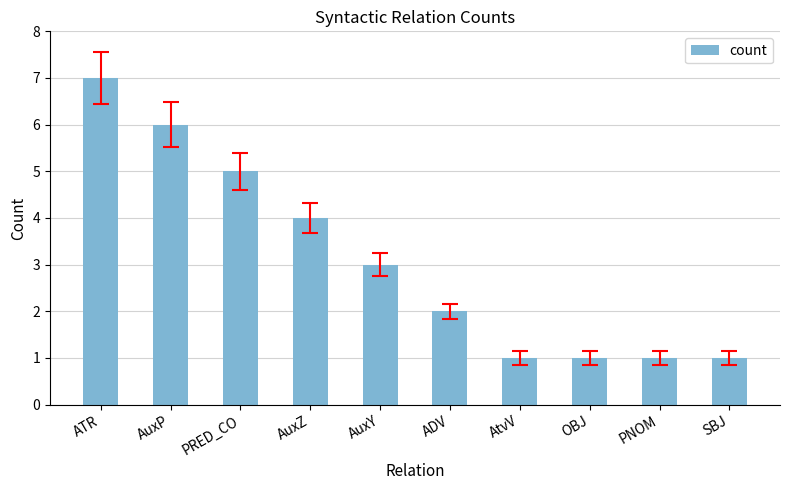

What is the label of the 1st bar from the right?

SBJ